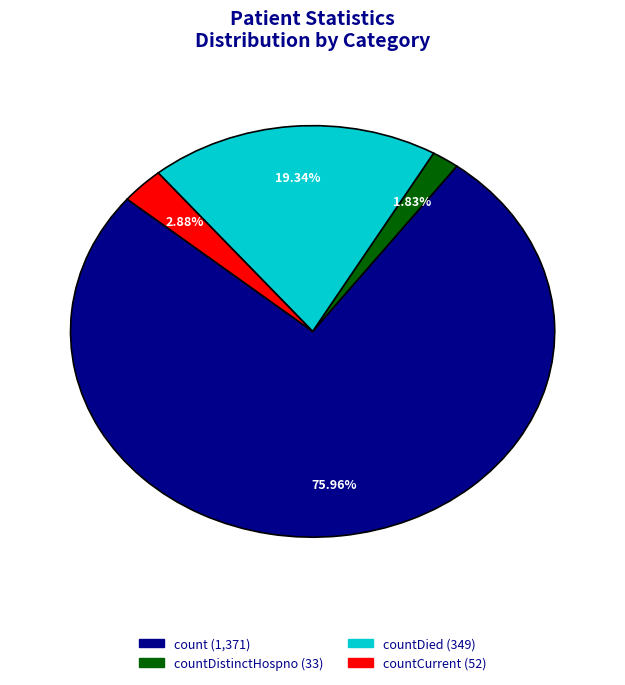

How many segments does this pie chart have?

4